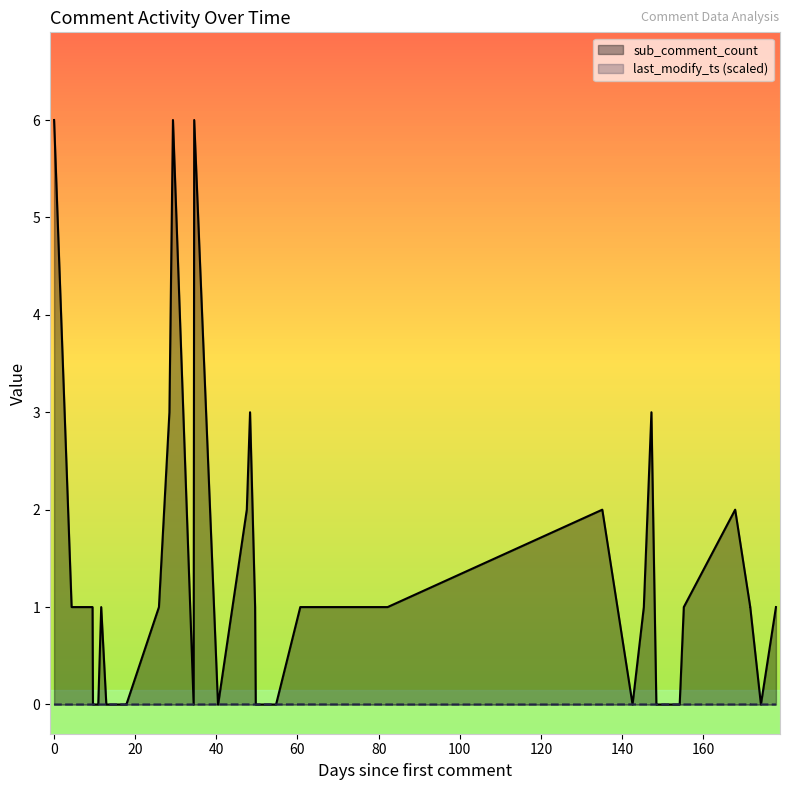

How many lines are shown in the chart?

2